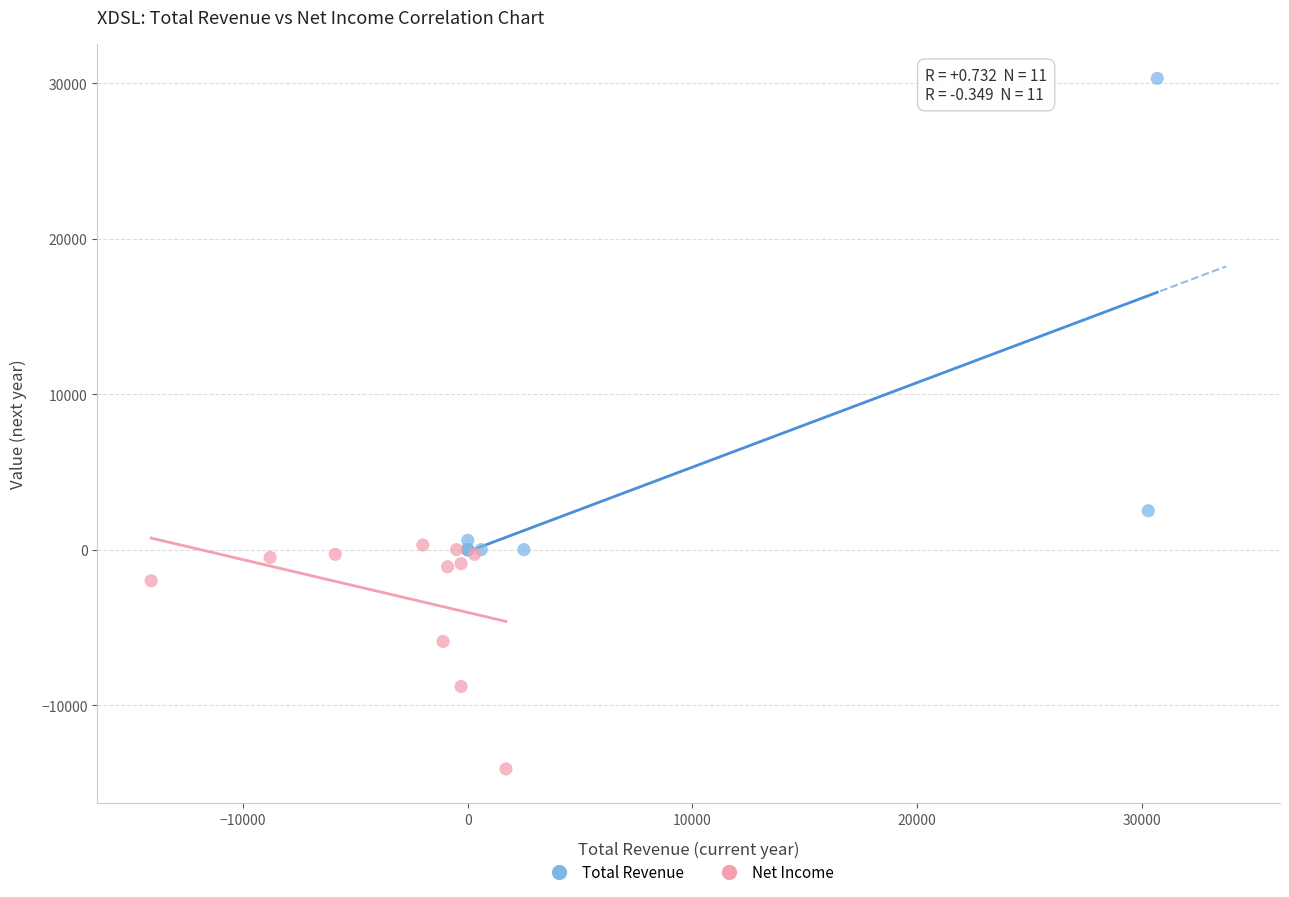

Which series reaches the minimum Y coordinate?

Net Income